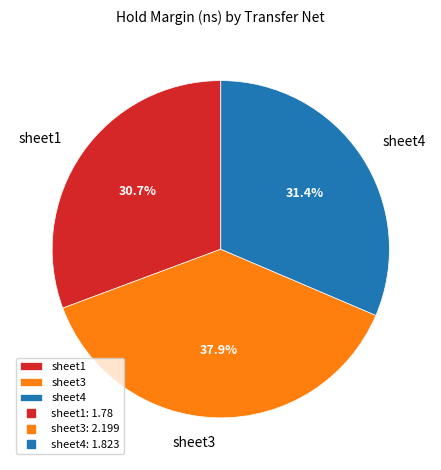

To the nearest percent, what percentage of the pie is sheet4?

31%